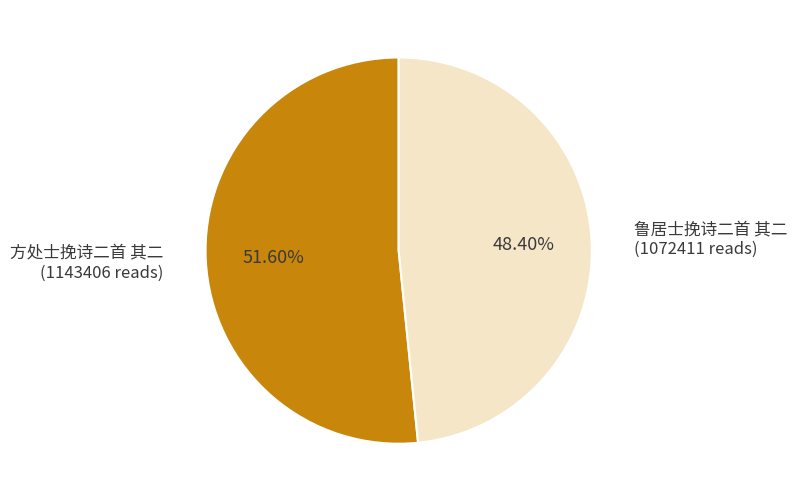

How many slices are in this pie chart?

2